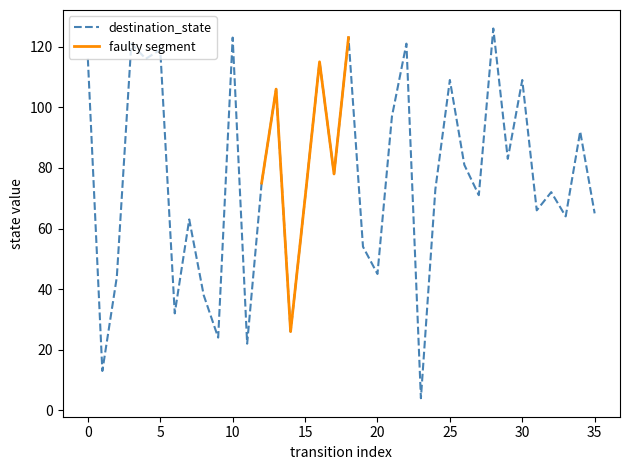

What is the value of the 5th point from the left?

116